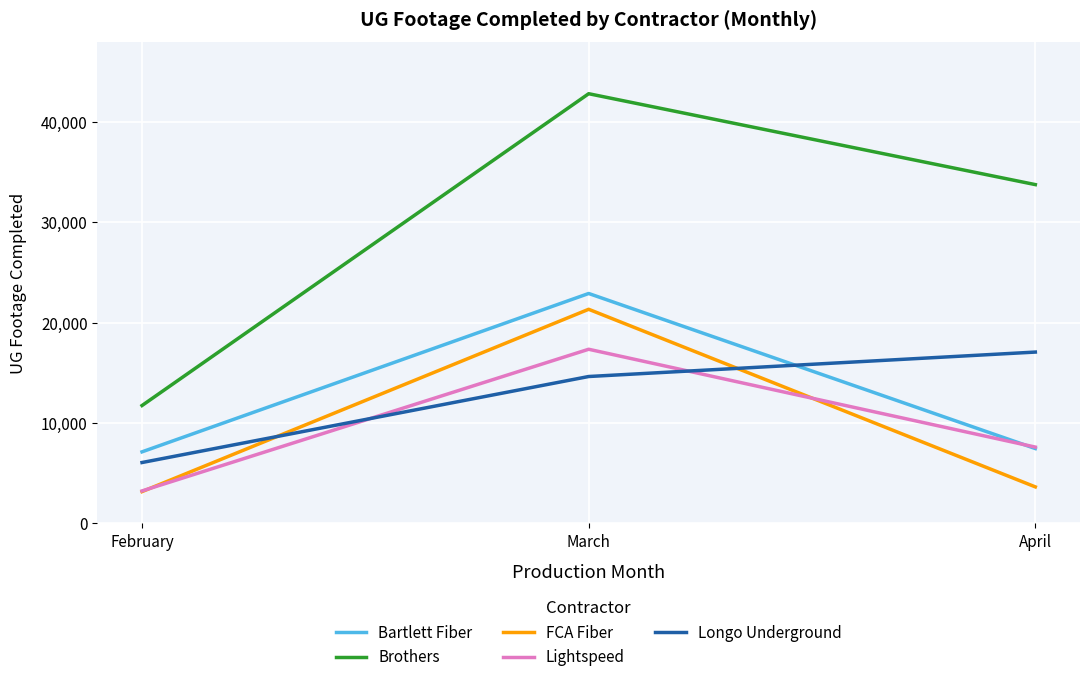

Which series has the largest range (max minus min)?

Brothers